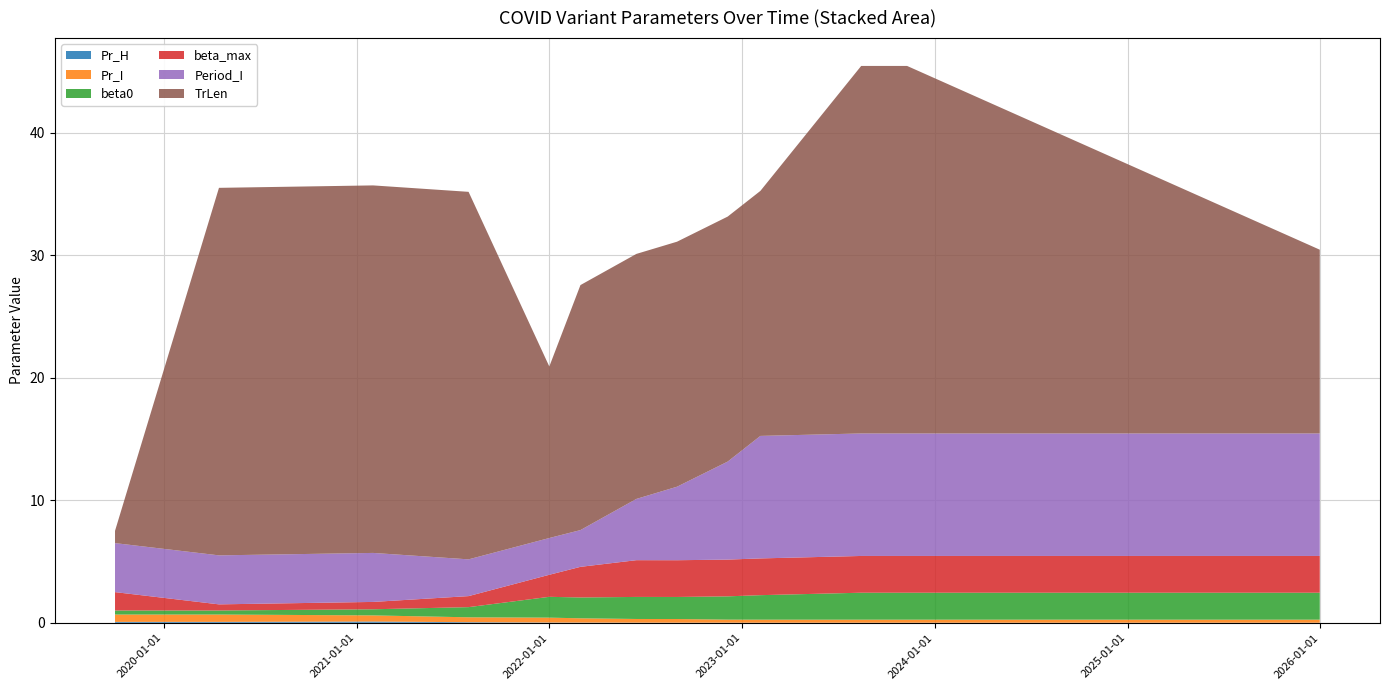

Reading left to right, transcribe all the data shown in this chart.

Pr_H: 2019-10-01=0.1	2020-04-15=0.1	2021-02-01=0.1	2021-08-01=0.1	2022-01-01=0.0	2022-03-01=0.0	2022-06-15=0.0	2022-08-31=0.0	2022-12-05=0.0	2023-02-05=0.0	2023-08-15=0.0	2023-11-10=0.0	2025-12-31=0.0
Pr_I: 2019-10-01=0.6	2020-04-15=0.6	2021-02-01=0.5	2021-08-01=0.4	2022-01-01=0.4	2022-03-01=0.3	2022-06-15=0.3	2022-08-31=0.3	2022-12-05=0.2	2023-02-05=0.2	2023-08-15=0.2	2023-11-10=0.2	2025-12-31=0.2
beta0: 2019-10-01=0.3	2020-04-15=0.3	2021-02-01=0.5	2021-08-01=0.8	2022-01-01=1.7	2022-03-01=1.7	2022-06-15=1.8	2022-08-31=1.8	2022-12-05=1.9	2023-02-05=2.0	2023-08-15=2.2	2023-11-10=2.2	2025-12-31=2.2
beta_max: 2019-10-01=1.5	2020-04-15=0.5	2021-02-01=0.6	2021-08-01=0.9	2022-01-01=1.8	2022-03-01=2.5	2022-06-15=3.0	2022-08-31=3.0	2022-12-05=3.0	2023-02-05=3.0	2023-08-15=3.0	2023-11-10=3.0	2025-12-31=3.0
Period_I: 2019-10-01=4.0	2020-04-15=4.0	2021-02-01=4.0	2021-08-01=3.0	2022-01-01=3.0	2022-03-01=3.0	2022-06-15=5.0	2022-08-31=6.0	2022-12-05=8.0	2023-02-05=10.0	2023-08-15=10.0	2023-11-10=10.0	2025-12-31=10.0
TrLen: 2019-10-01=1.0	2020-04-15=30.0	2021-02-01=30.0	2021-08-01=30.0	2022-01-01=14.0	2022-03-01=20.0	2022-06-15=20.0	2022-08-31=20.0	2022-12-05=20.0	2023-02-05=20.0	2023-08-15=30.0	2023-11-10=30.0	2025-12-31=15.0